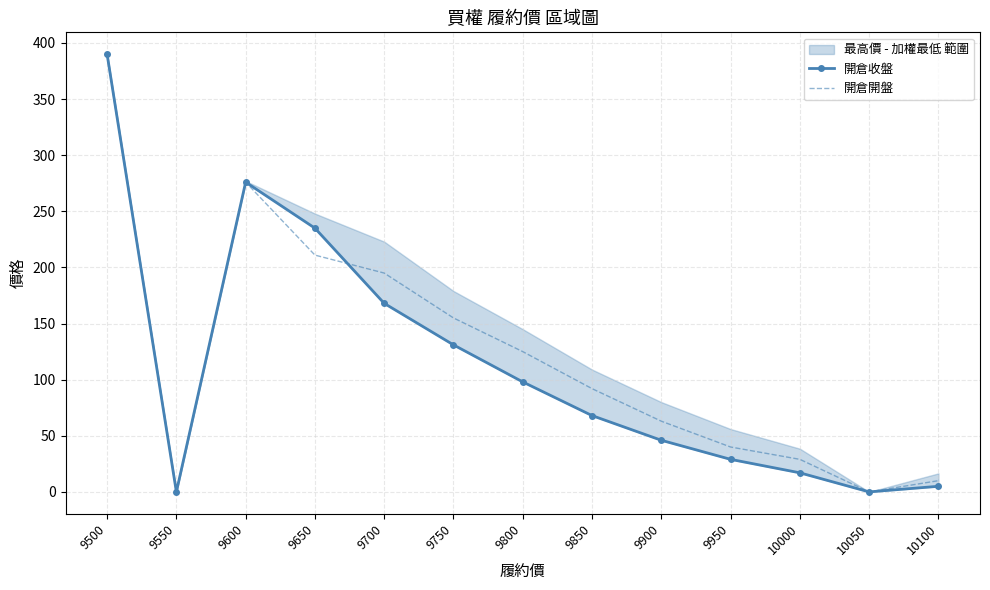

Does the chart have visible grid lines?

Yes